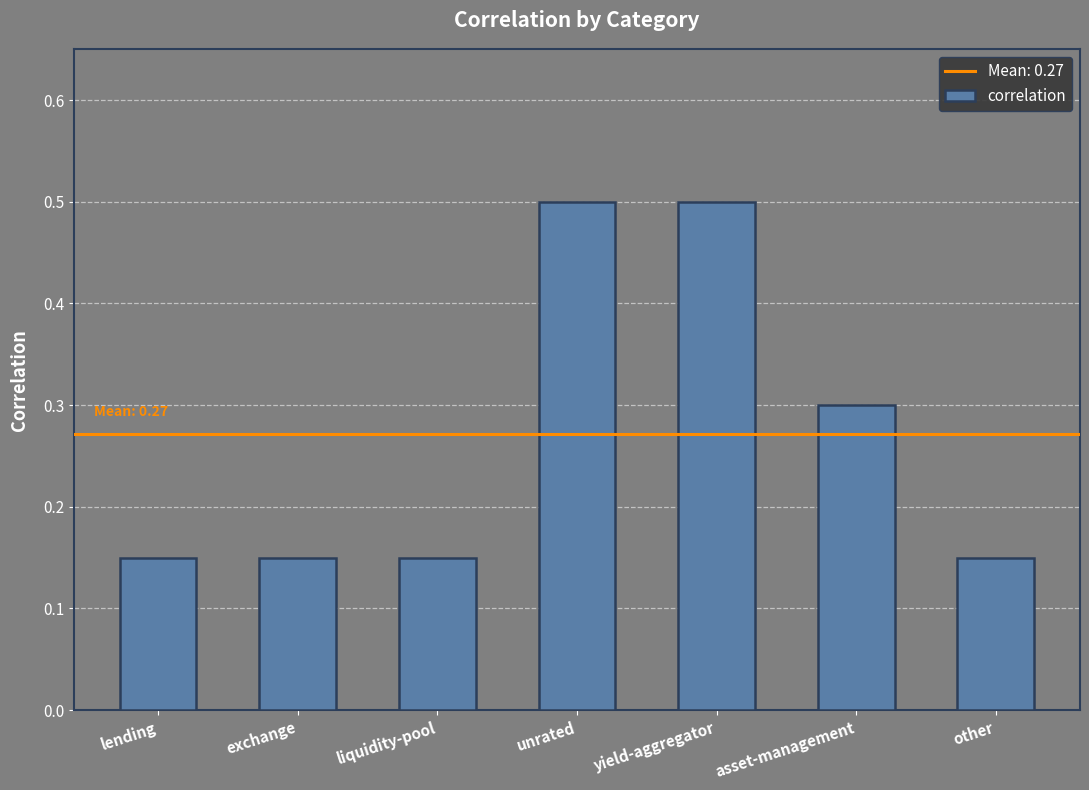

The value at yield-aggregator is 0.3. True or false?

False